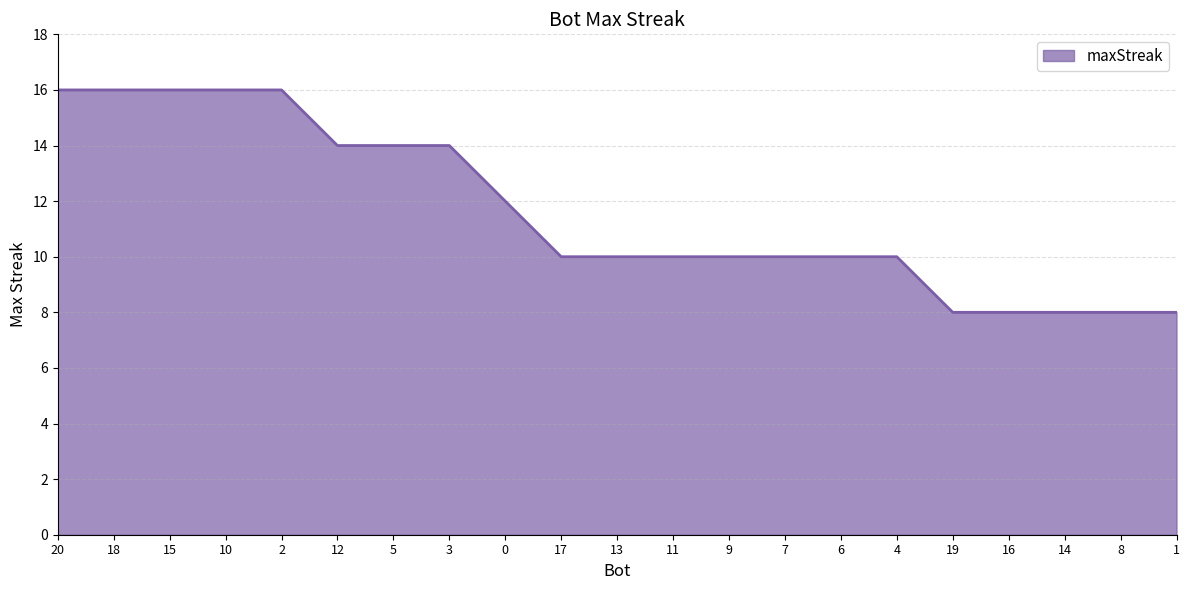

What position from the left is 18?

2